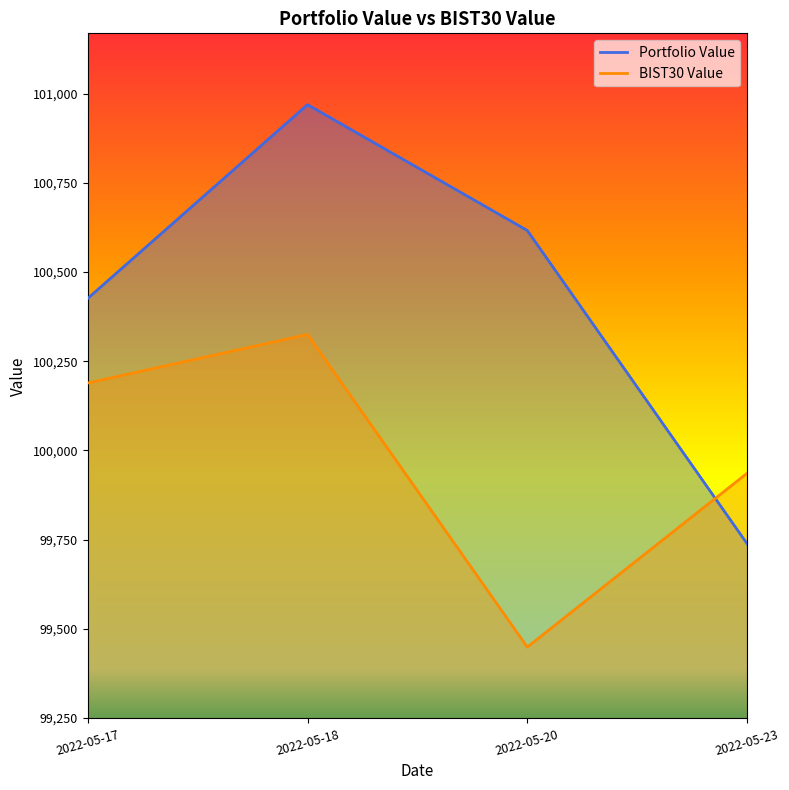

Reading left to right, transcribe all the data shown in this chart.

Portfolio Value: 100426.2	100969.6	100616.7	99738.4
BIST30 Value: 100188.9	100325.0	99448.3	99935.8